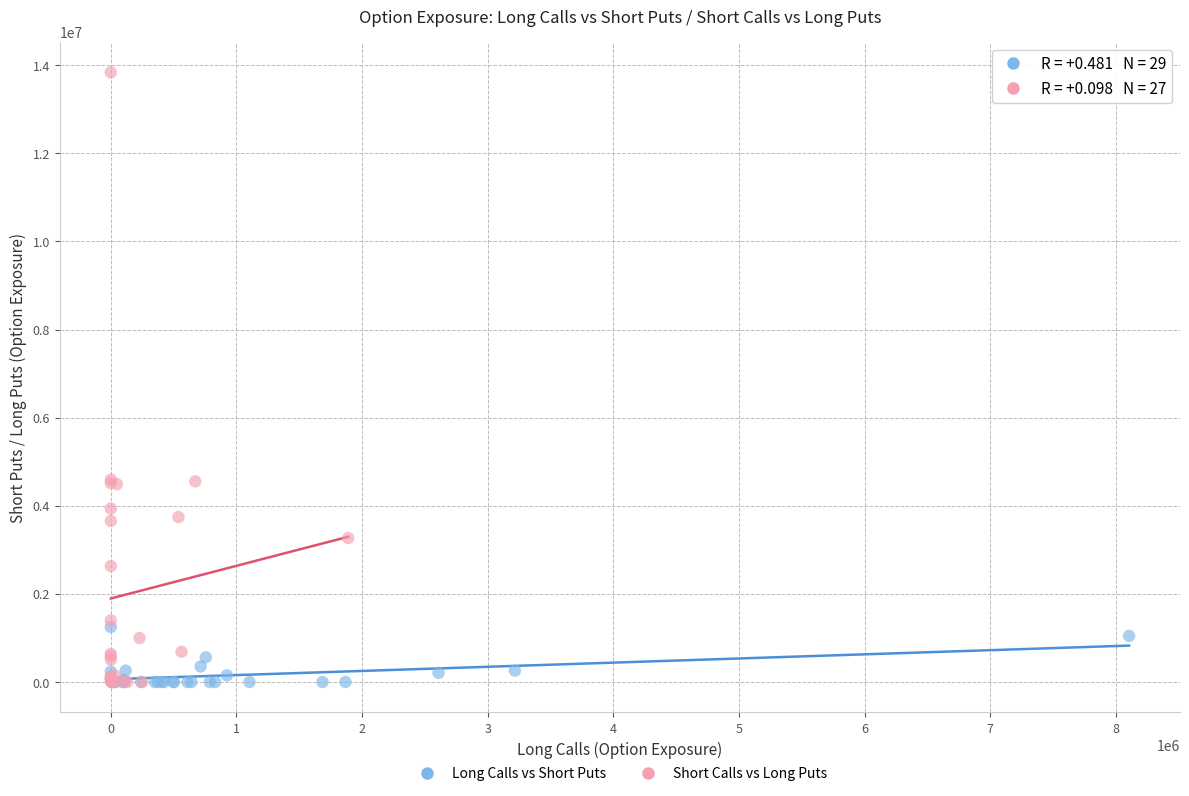

What are all the series names shown in the legend?

Long Calls vs Short Puts, Short Calls vs Long Puts